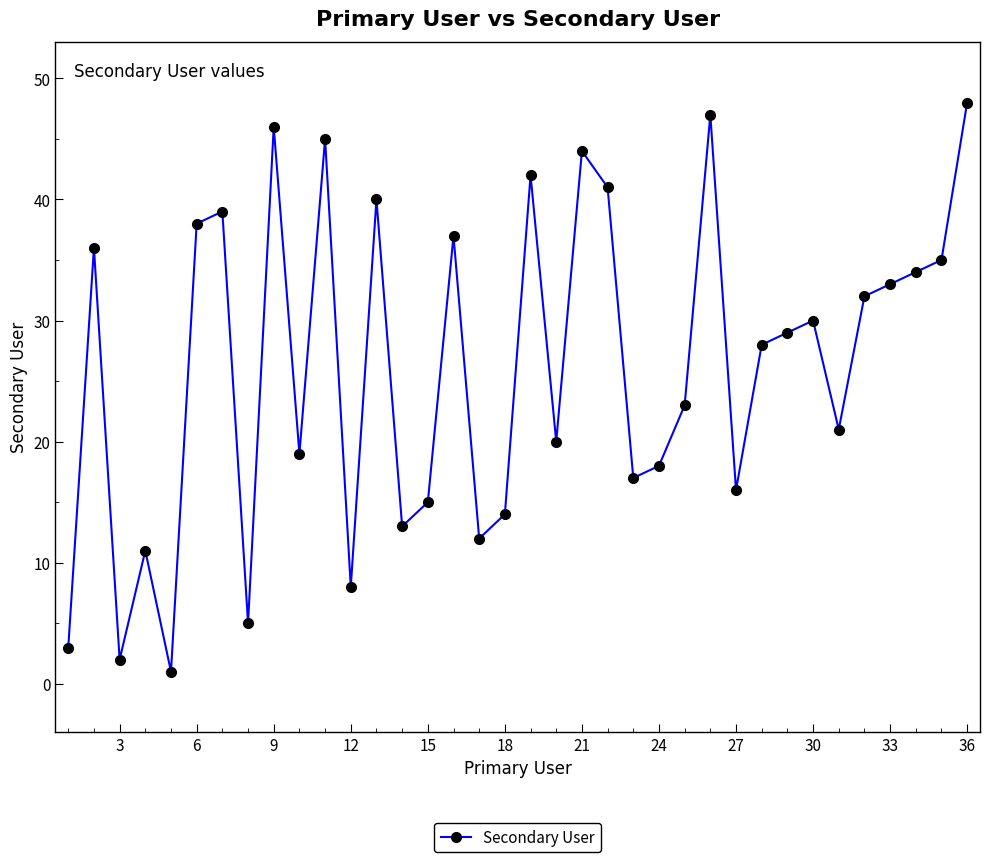

True or false: the data has more than 1 interior local peaks.

True